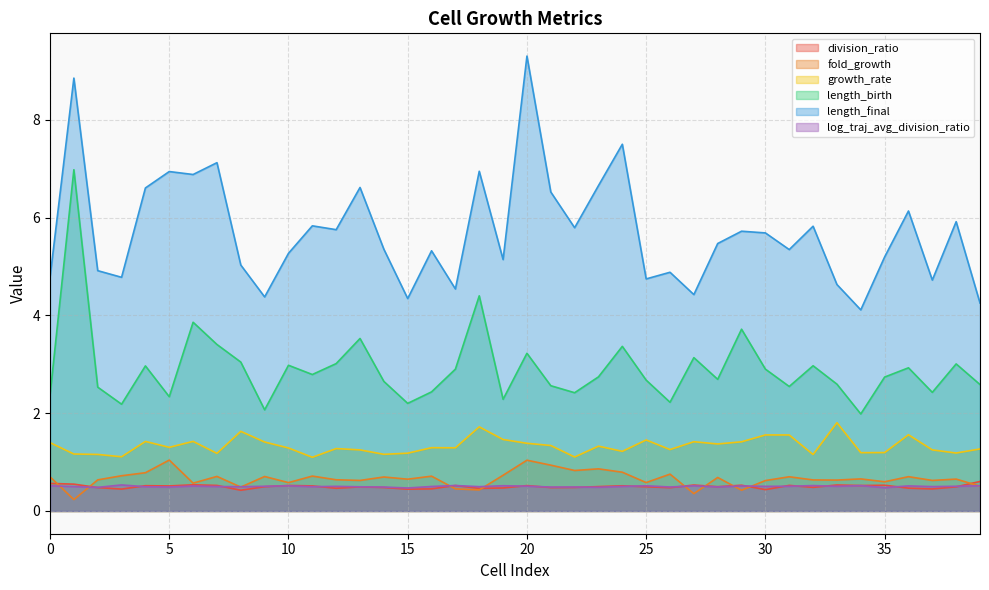

Reading right to left, extract all data points from this chart.

division_ratio: 39=0.6	38=0.5	37=0.5	36=0.5	35=0.5	34=0.5	33=0.5	32=0.5	31=0.5	30=0.4	29=0.5	28=0.5	27=0.5	26=0.5	25=0.5	24=0.5	23=0.5	22=0.5	21=0.5	20=0.5	19=0.5	18=0.5	17=0.5	16=0.5	15=0.4	14=0.5	13=0.5	12=0.5	11=0.5	10=0.5	9=0.5	8=0.4	7=0.5	6=0.5	5=0.5	4=0.5	3=0.4	2=0.5	1=0.5	0=0.6
fold_growth: 39=0.5	38=0.7	37=0.6	36=0.7	35=0.6	34=0.7	33=0.6	32=0.6	31=0.7	30=0.6	29=0.4	28=0.7	27=0.4	26=0.8	25=0.6	24=0.8	23=0.9	22=0.8	21=0.9	20=1.0	19=0.7	18=0.4	17=0.5	16=0.7	15=0.7	14=0.7	13=0.6	12=0.6	11=0.7	10=0.6	9=0.7	8=0.5	7=0.7	6=0.6	5=1.0	4=0.8	3=0.7	2=0.6	1=0.2	0=0.7
growth_rate: 39=1.3	38=1.2	37=1.2	36=1.6	35=1.2	34=1.2	33=1.8	32=1.2	31=1.6	30=1.6	29=1.4	28=1.4	27=1.4	26=1.3	25=1.5	24=1.2	23=1.3	22=1.1	21=1.3	20=1.4	19=1.5	18=1.7	17=1.3	16=1.3	15=1.2	14=1.2	13=1.2	12=1.3	11=1.1	10=1.3	9=1.4	8=1.6	7=1.2	6=1.4	5=1.3	4=1.4	3=1.1	2=1.2	1=1.2	0=1.4
length_birth: 39=2.6	38=3.0	37=2.4	36=2.9	35=2.7	34=2.0	33=2.6	32=3.0	31=2.5	30=2.9	29=3.7	28=2.7	27=3.1	26=2.2	25=2.7	24=3.4	23=2.7	22=2.4	21=2.6	20=3.2	19=2.3	18=4.4	17=2.9	16=2.4	15=2.2	14=2.7	13=3.5	12=3.0	11=2.8	10=3.0	9=2.1	8=3.0	7=3.4	6=3.9	5=2.3	4=3.0	3=2.2	2=2.5	1=7.0	0=2.4
length_final: 39=4.3	38=5.9	37=4.7	36=6.1	35=5.2	34=4.1	33=4.6	32=5.8	31=5.3	30=5.7	29=5.7	28=5.5	27=4.4	26=4.9	25=4.7	24=7.5	23=6.7	22=5.8	21=6.5	20=9.3	19=5.1	18=7.0	17=4.5	16=5.3	15=4.3	14=5.4	13=6.6	12=5.8	11=5.8	10=5.3	9=4.4	8=5.0	7=7.1	6=6.9	5=6.9	4=6.6	3=4.8	2=4.9	1=8.9	0=4.8
log_traj_avg_division_ratio: 39=0.5	38=0.5	37=0.5	36=0.5	35=0.5	34=0.5	33=0.5	32=0.5	31=0.5	30=0.5	29=0.5	28=0.5	27=0.5	26=0.5	25=0.5	24=0.5	23=0.5	22=0.5	21=0.5	20=0.5	19=0.5	18=0.5	17=0.5	16=0.5	15=0.5	14=0.5	13=0.5	12=0.5	11=0.5	10=0.5	9=0.5	8=0.5	7=0.5	6=0.5	5=0.5	4=0.5	3=0.5	2=0.5	1=0.5	0=0.5